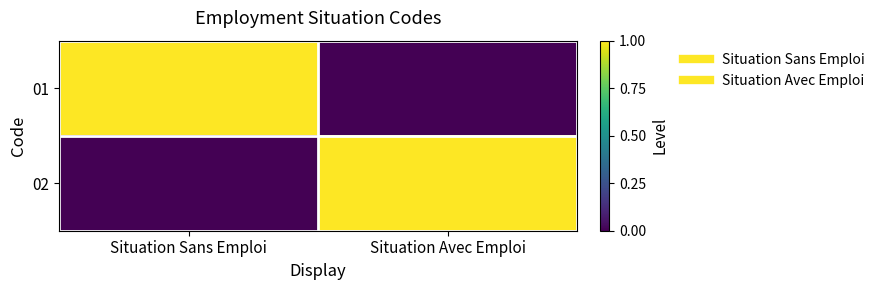

Which label corresponds to the smallest value in the chart?

Situation Avec Emploi